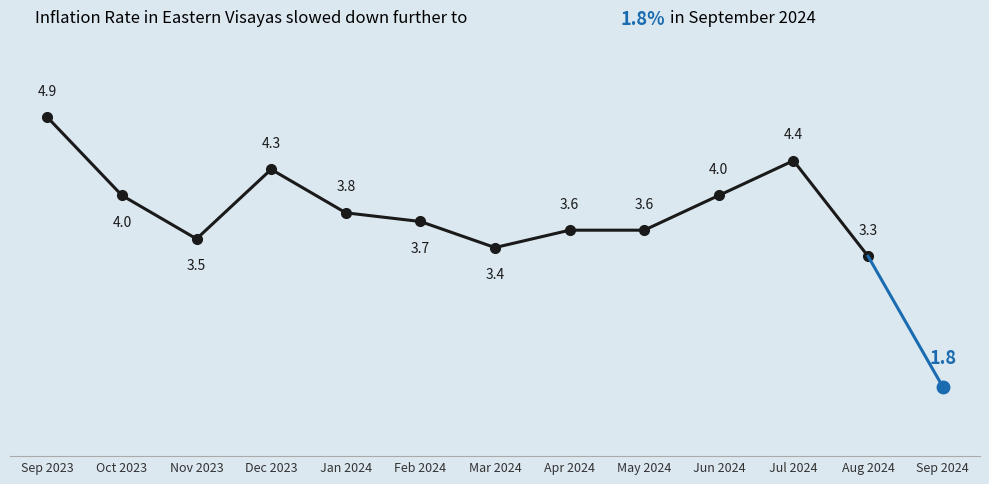

What is the sum of the values at Feb 2024 and Apr 2024?

7.3